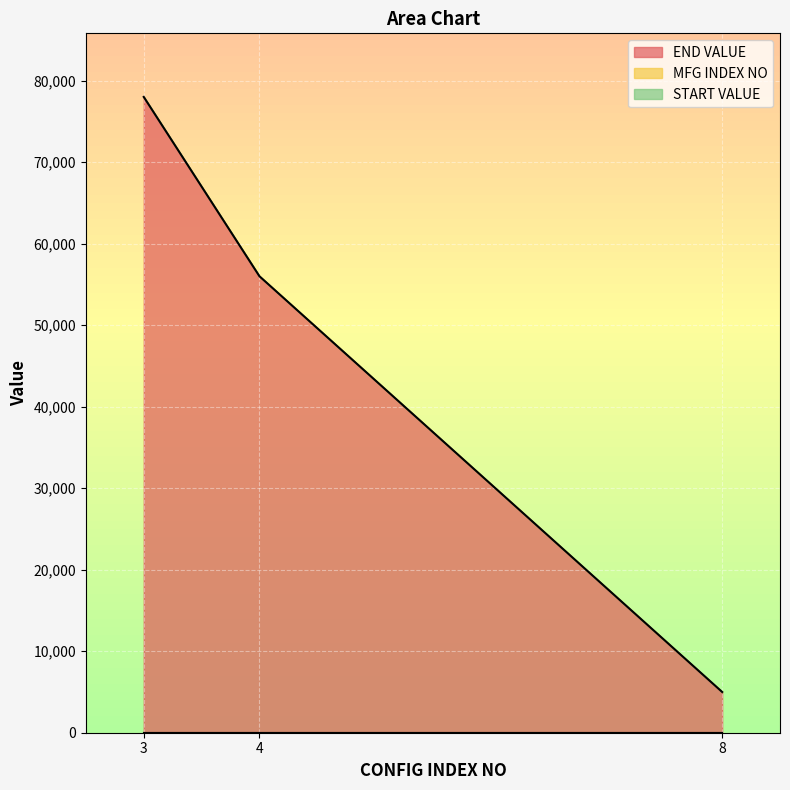

List the series in order of their peak value, highest first.

END VALUE, MFG INDEX NO, START VALUE